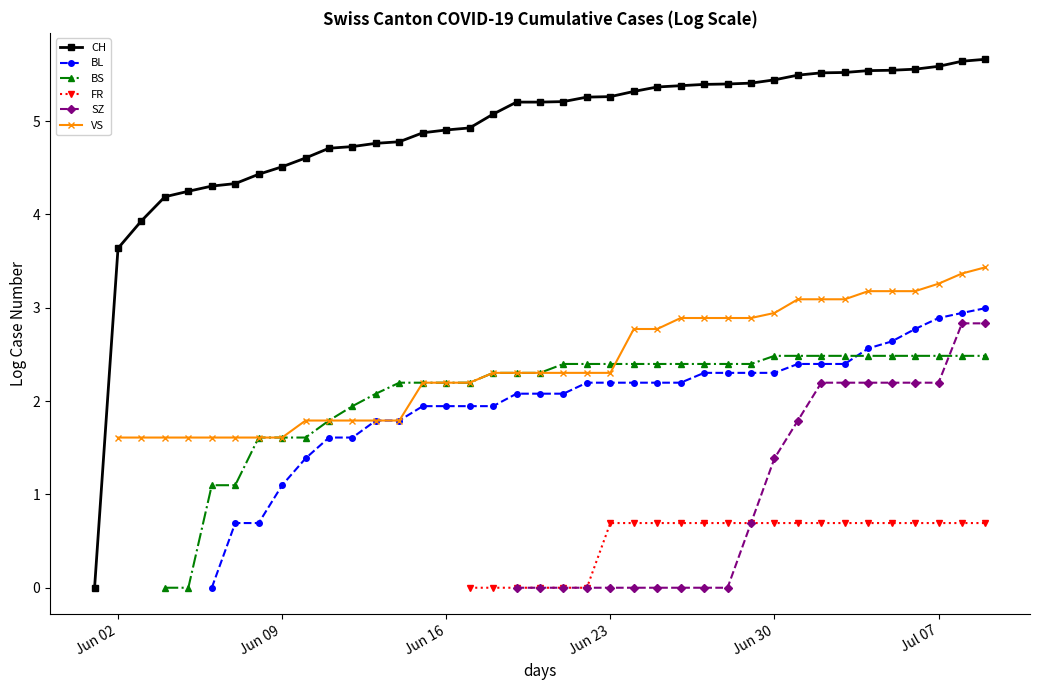

True or false: FR and BS cross at least once.

False